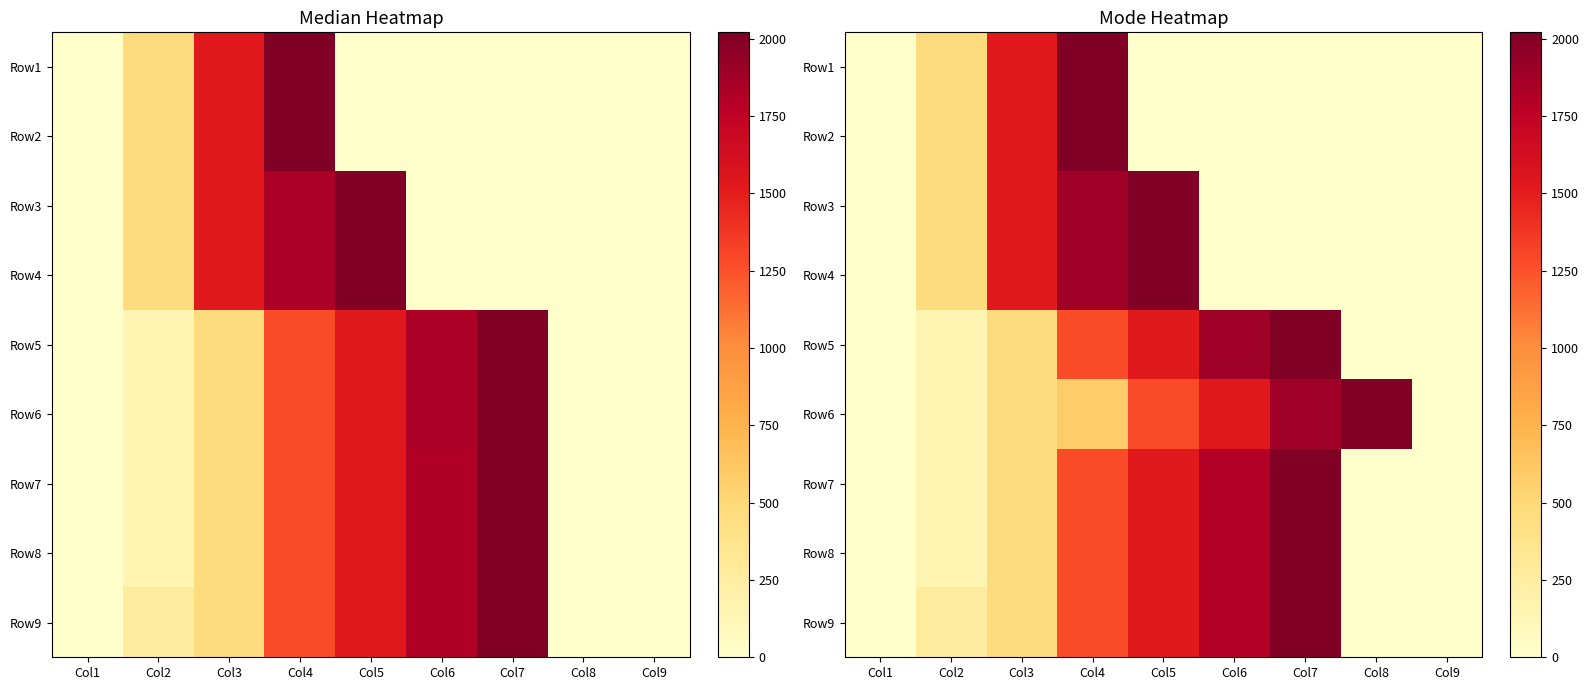

Is it true that Row7 equals 0 at Col9?

True